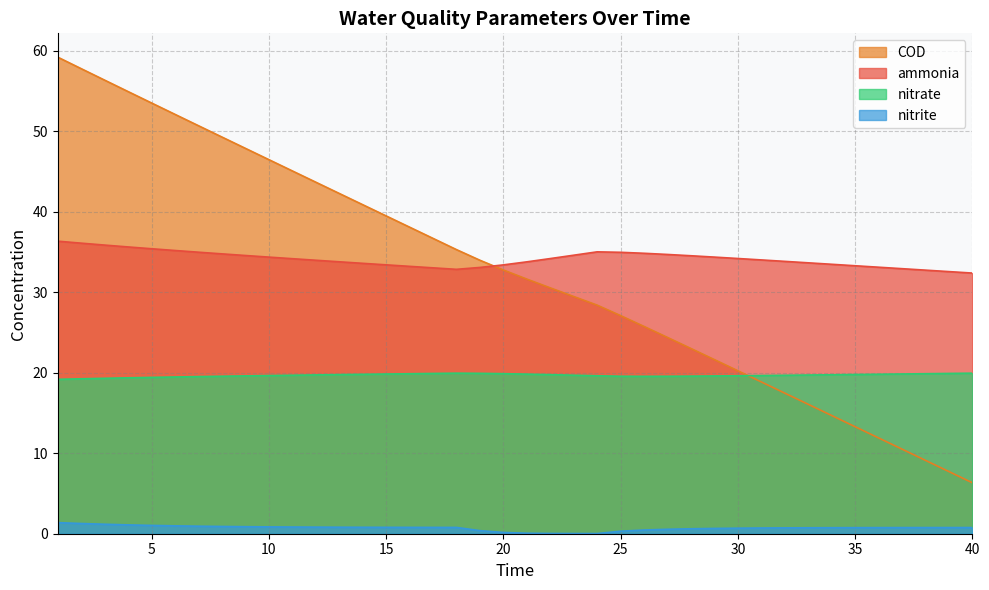

List the labels in order of nitrate value, smallest first.

1, 2, 3, 4, 5, 6, 7, 26, 27, 25, 8, 28, 29, 9, 24, 30, 10, 31, 32, 11, 23, 33, 12, 34, 22, 13, 35, 14, 36, 21, 15, 37, 16, 38, 20, 17, 39, 19, 40, 18